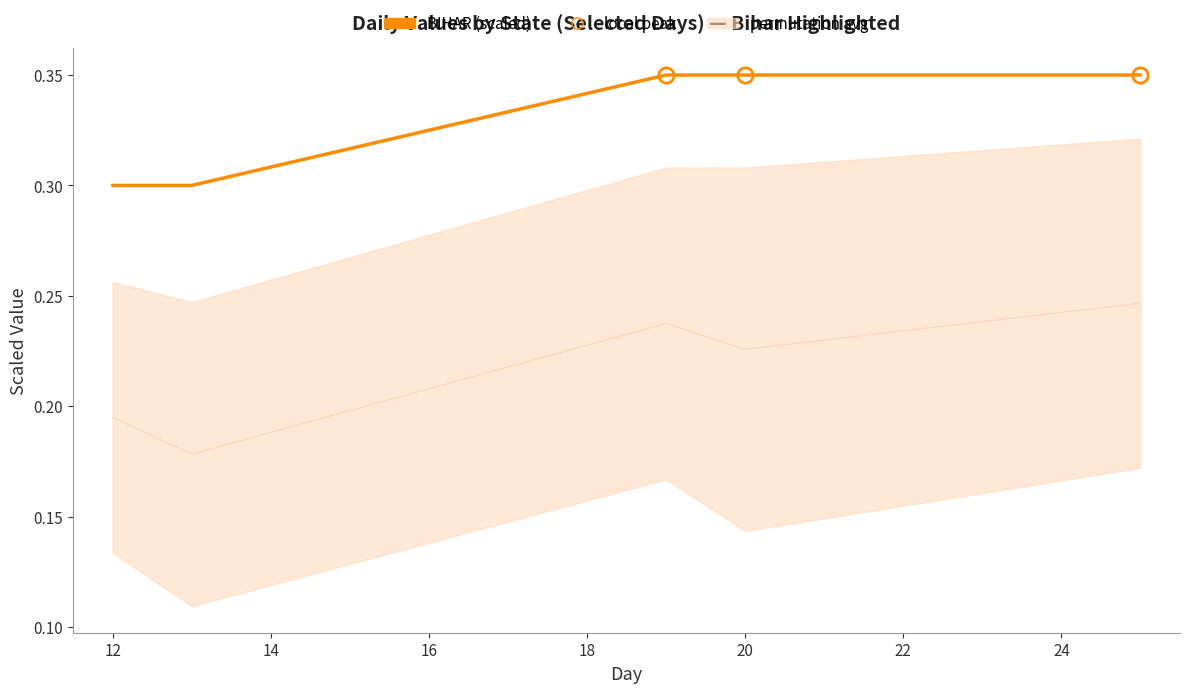

What value does the data have at 18?

0.3